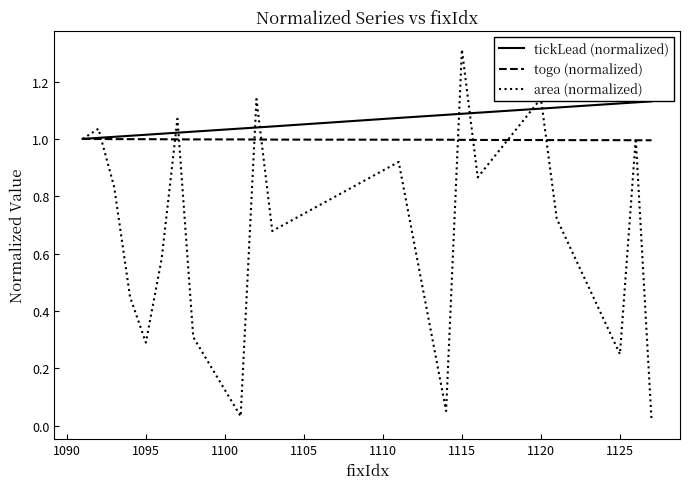

Which series has the largest total across all categories?

tickLead (normalized)